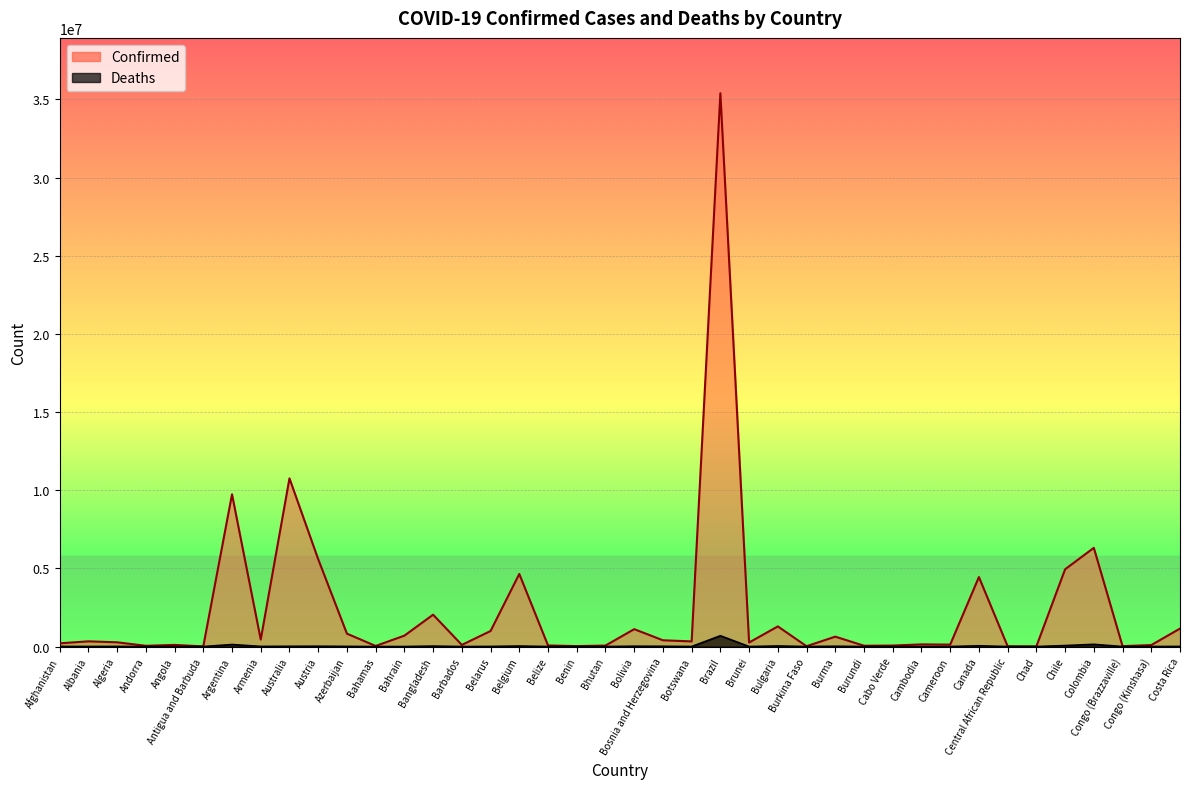

How many lines are shown in the chart?

2